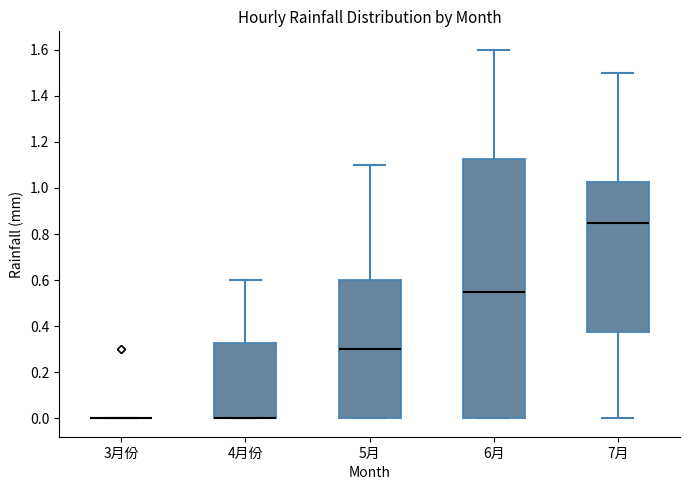

Where does the median line of the box for 5月 sit on the y-axis? The values are not printed on the chart, so give them approximately, as read against the axis.

0.30